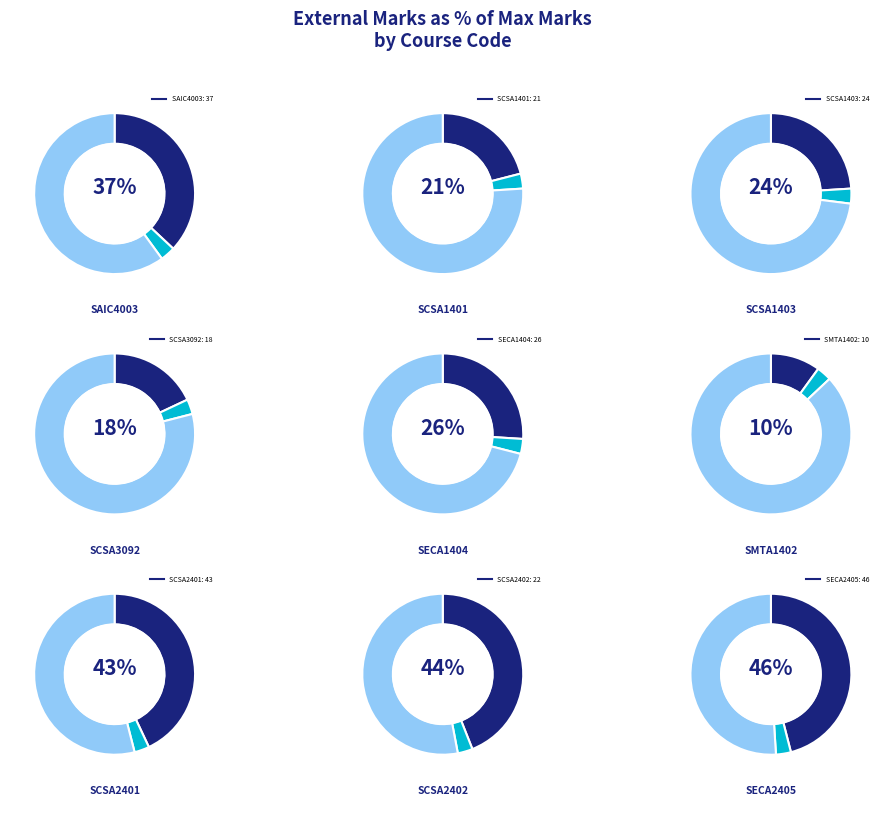

What is the largest slice in the pie chart?

SECA2405